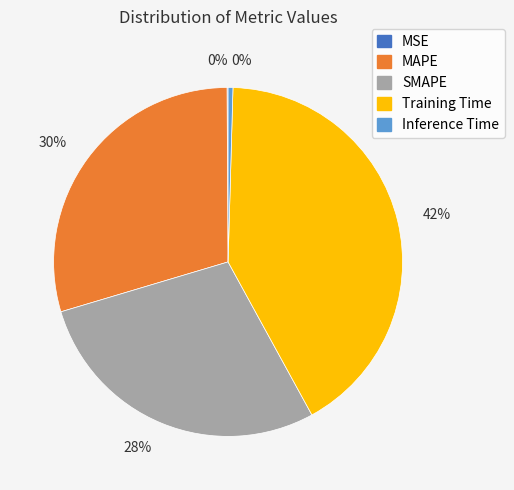

Is it true that SMAPE is 28% of the pie?

True